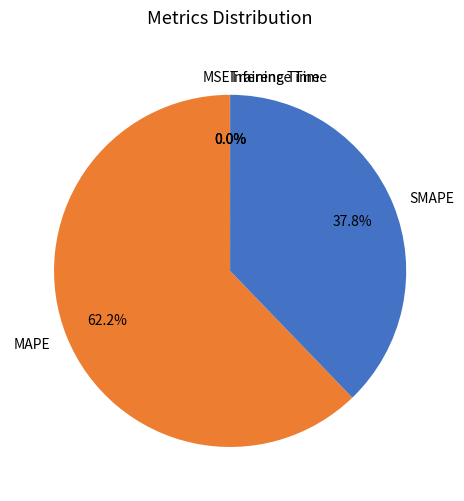

What percentage is NOT represented by SMAPE?

62.2%